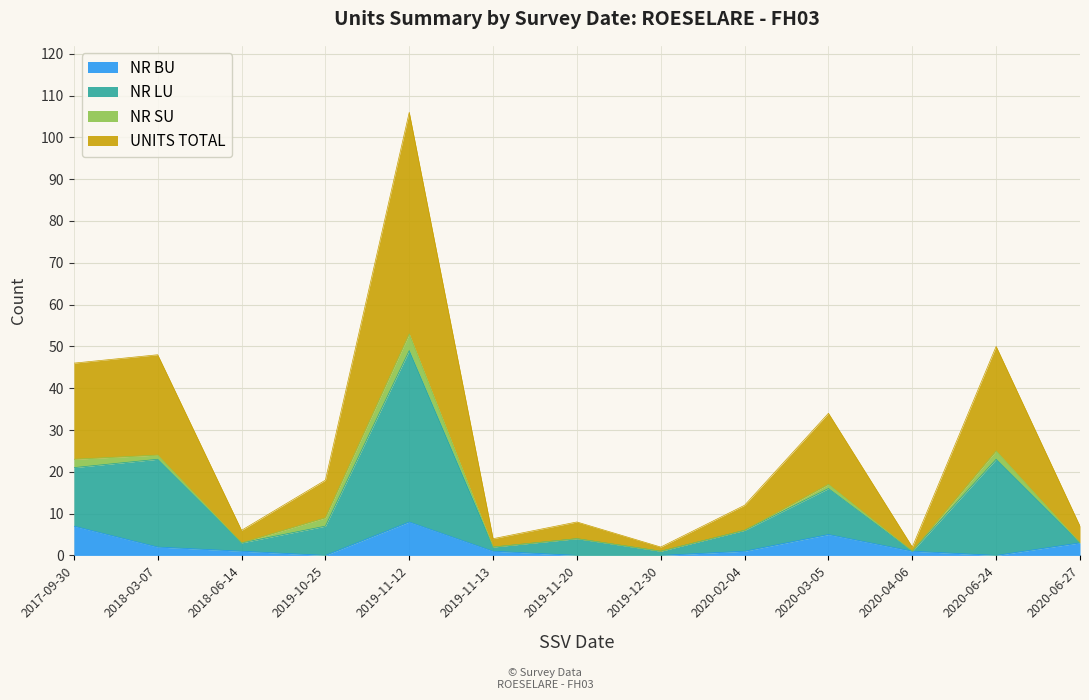

True or false: NR BU has a value of 0 at 2019-10-25.

True